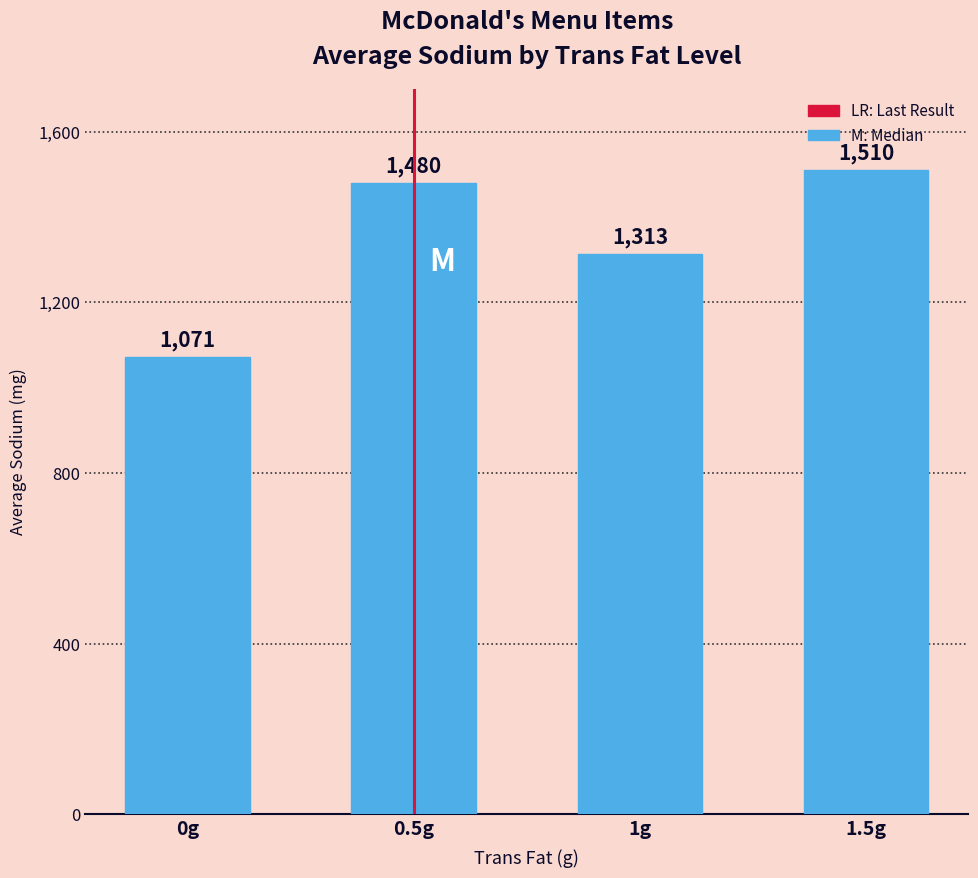

At which label is the value closest to 1290?

1g